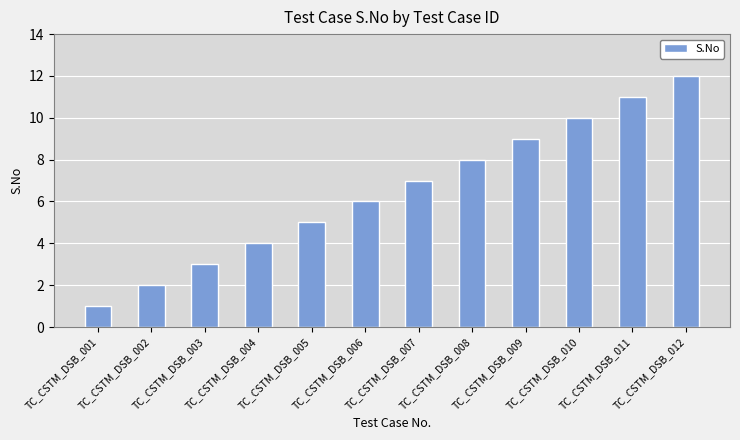

How many distinct data groups are displayed?

1